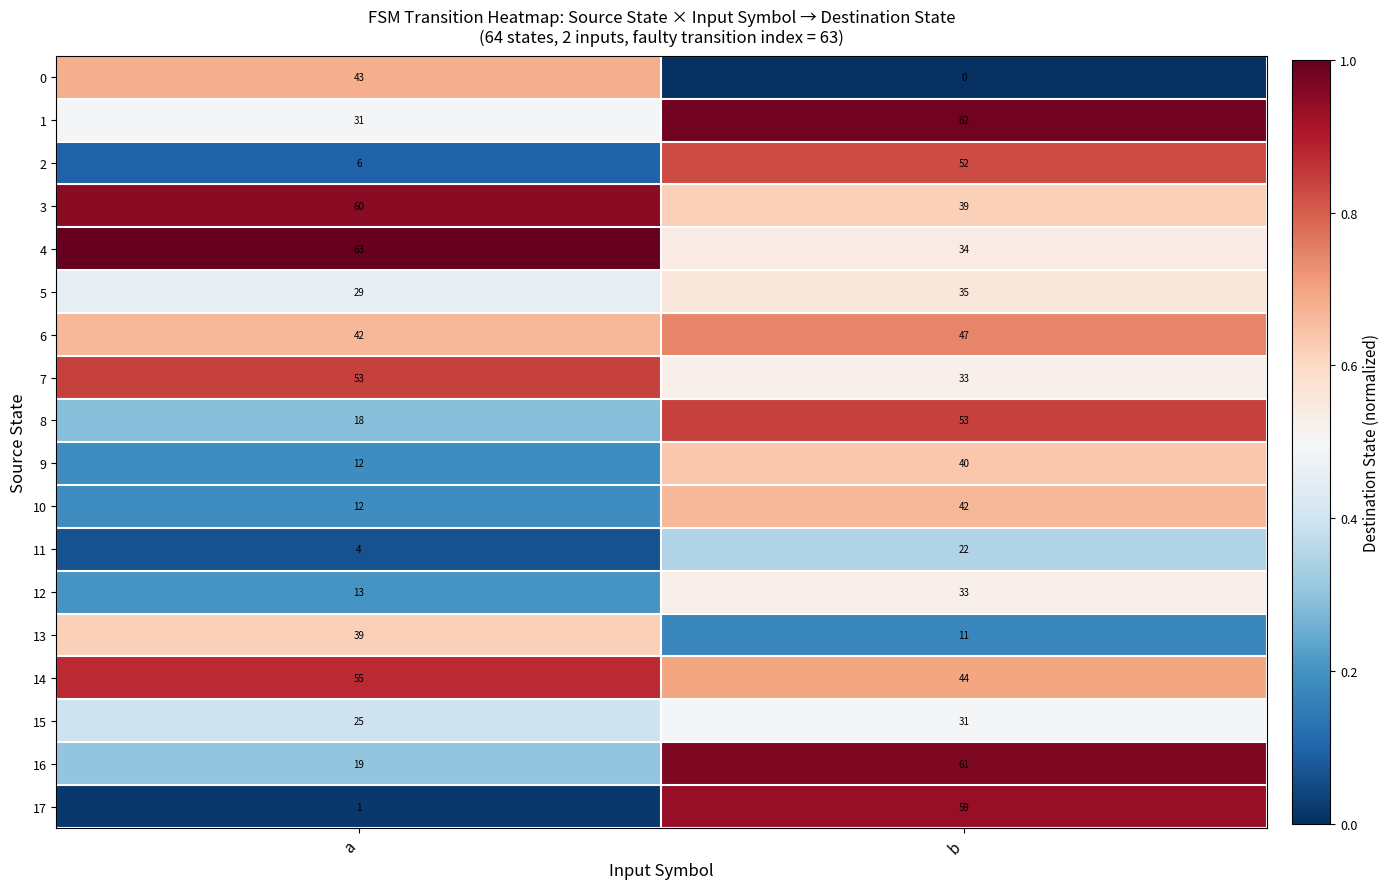

Is it true that 8 equals 21 at b?

False